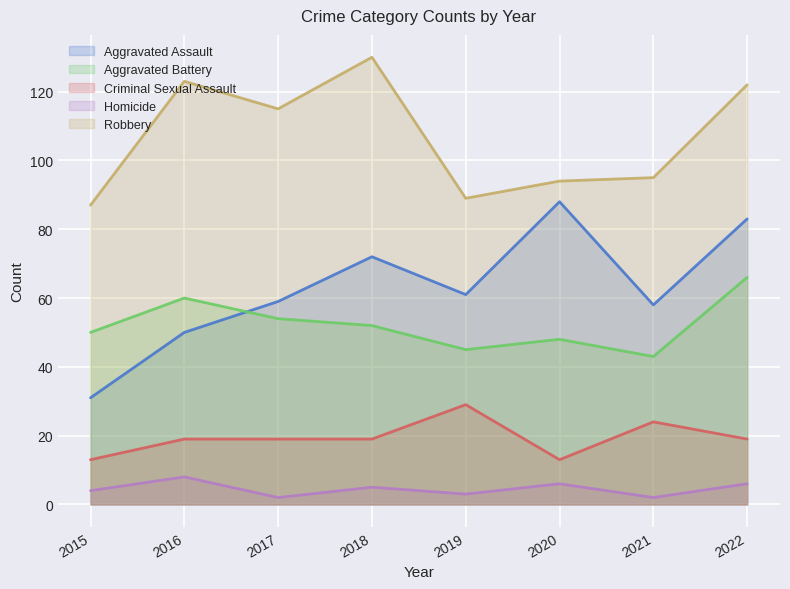

At which category does Aggravated Battery reach its first local peak?

2016